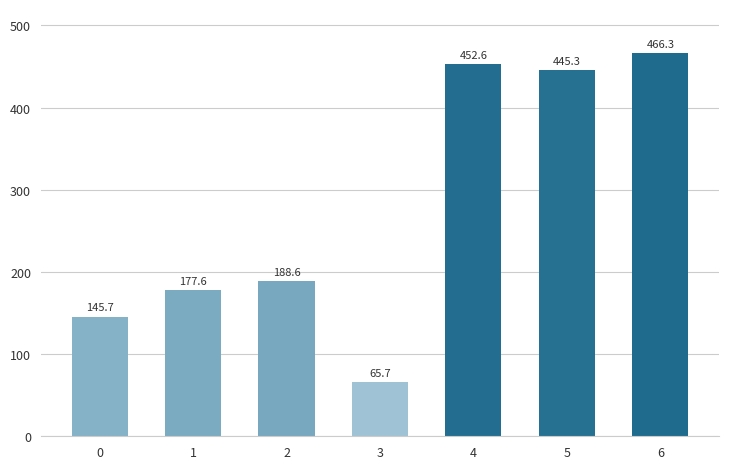

What is the minimum value shown in the chart?

65.7